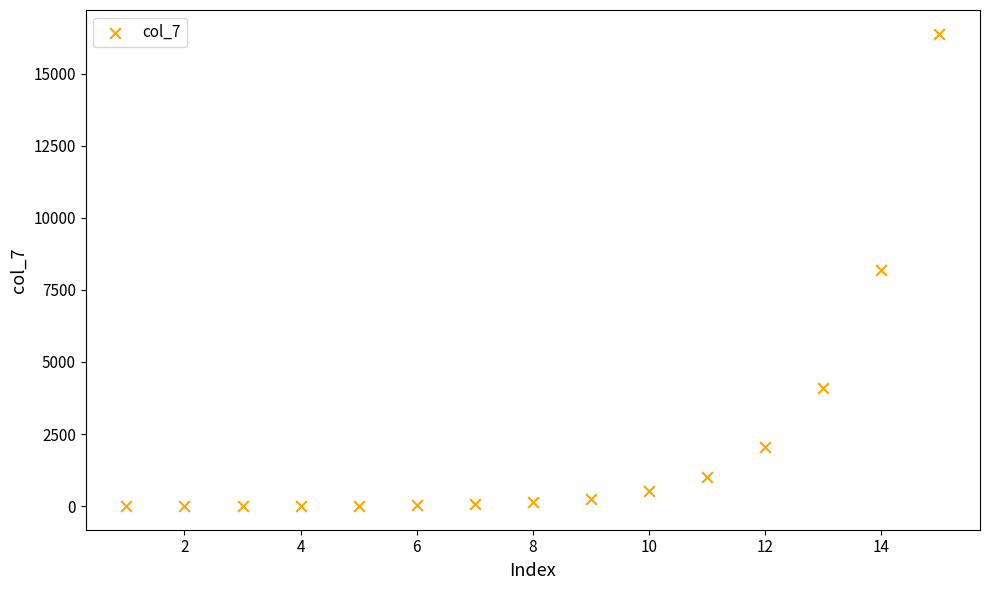

What is the range of X values (max minus min)?

14